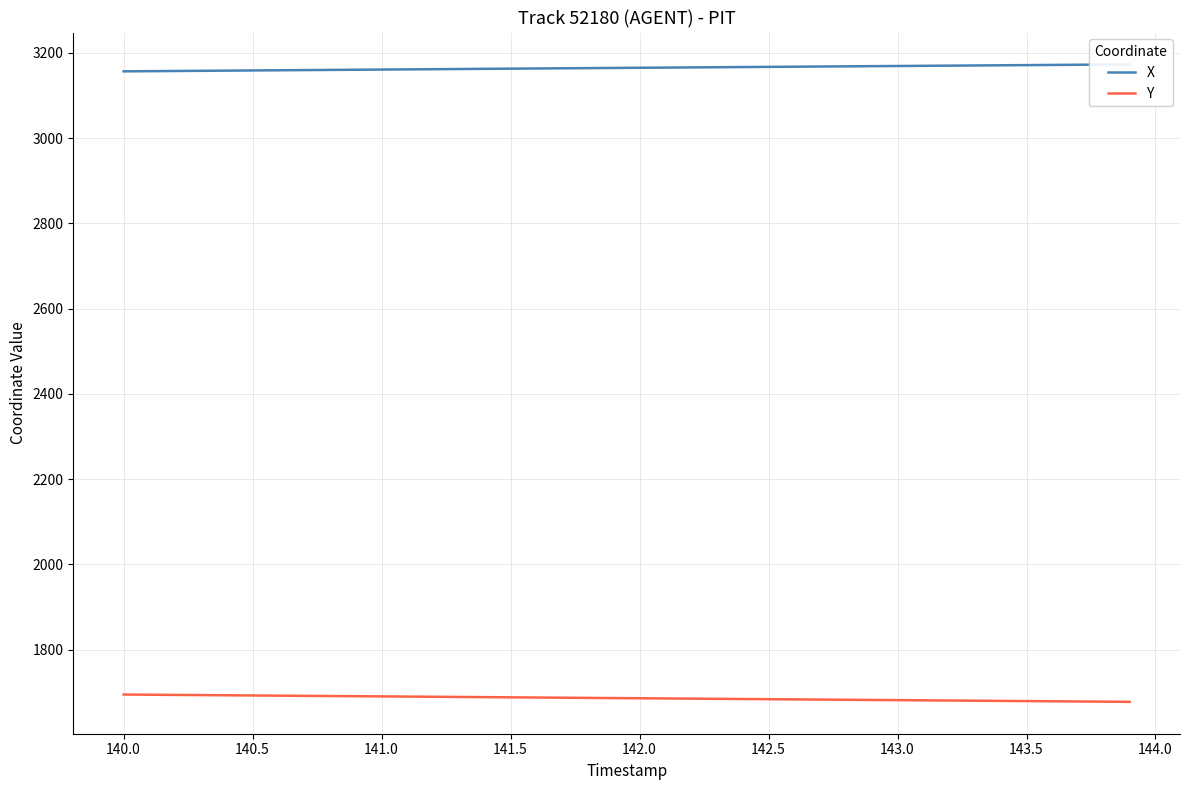

What is the sum of all Y values?

67447.5